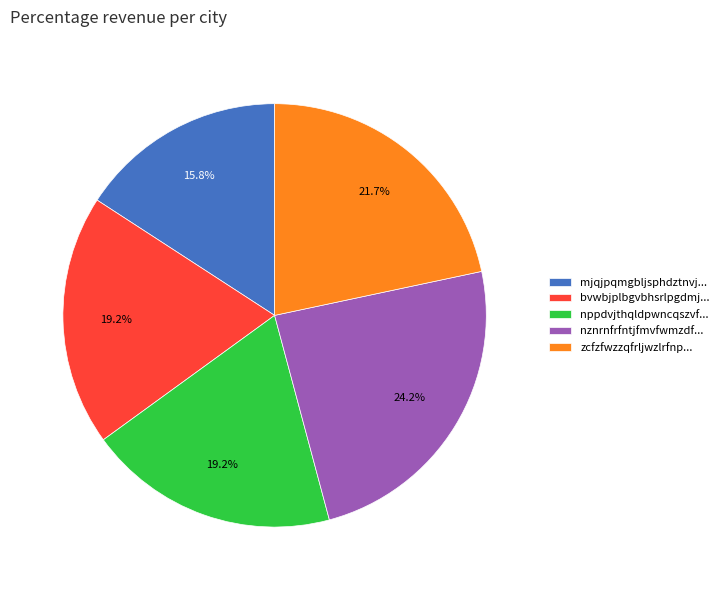

To the nearest percent, what is the average slice percentage?

20%